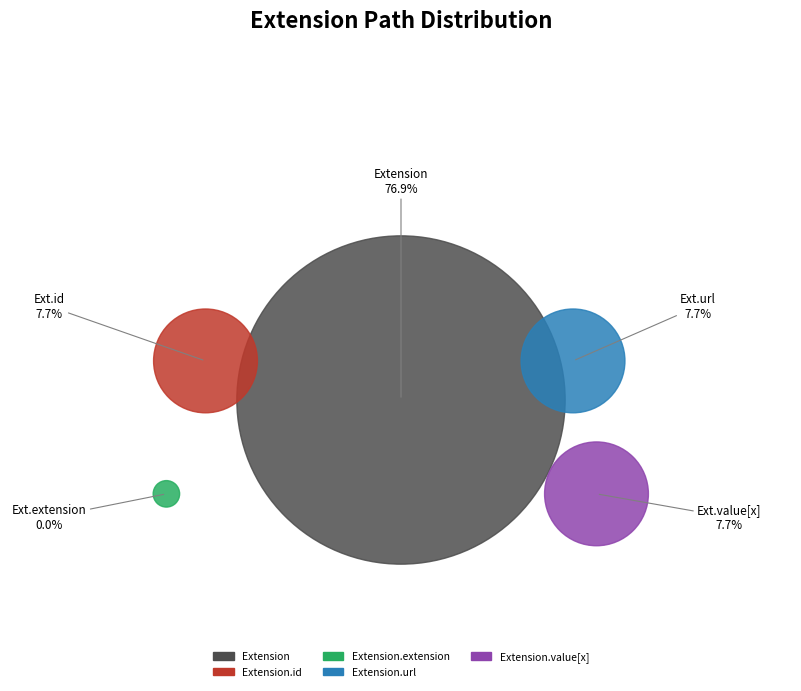

What percentage is NOT represented by Extension.extension?

100.0%